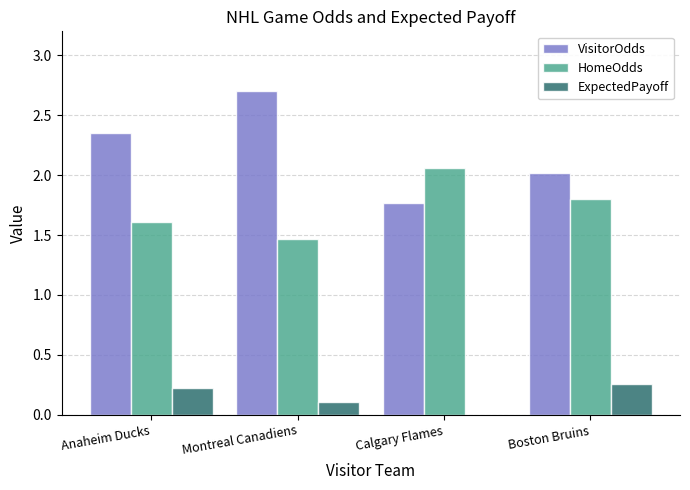

Is it true that HomeOdds equals 1.5 at Montreal Canadiens?

True